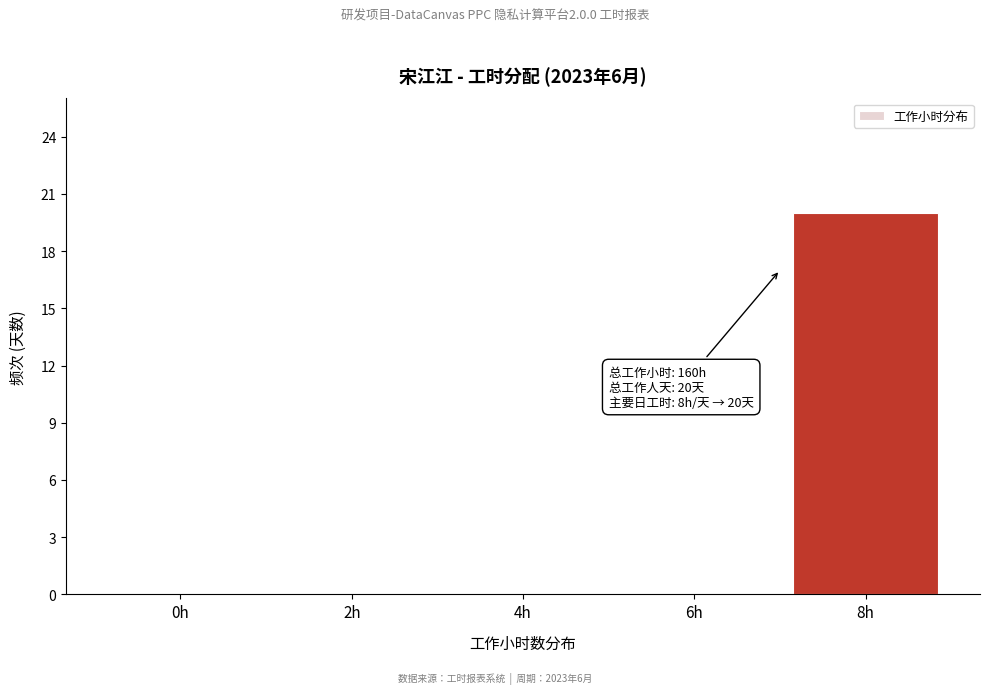

Reading right to left, what are all the values shown in this chart?

8h=20	6h=0	4h=0	2h=0	0h=0